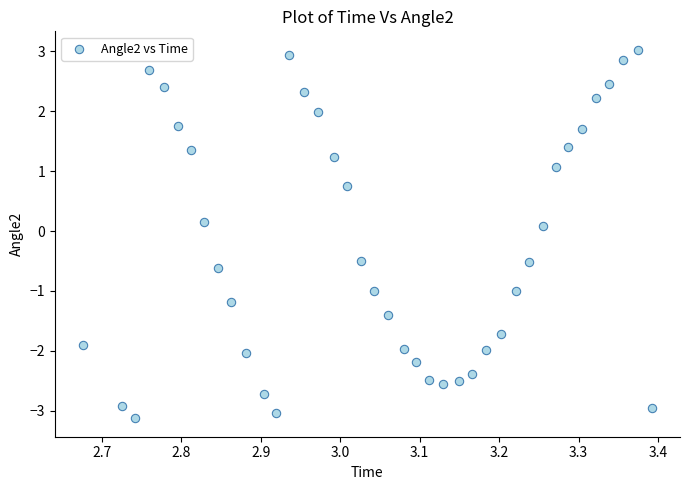

What is the range of X values (max minus min)?

0.7